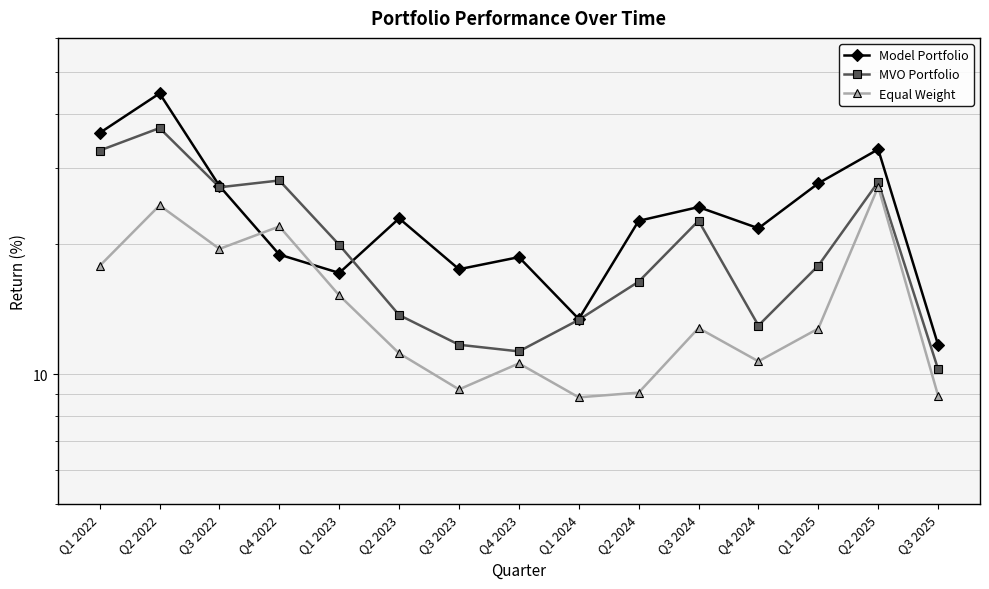

True or false: MVO Portfolio has a value of 11.7 at Q3 2023.

True